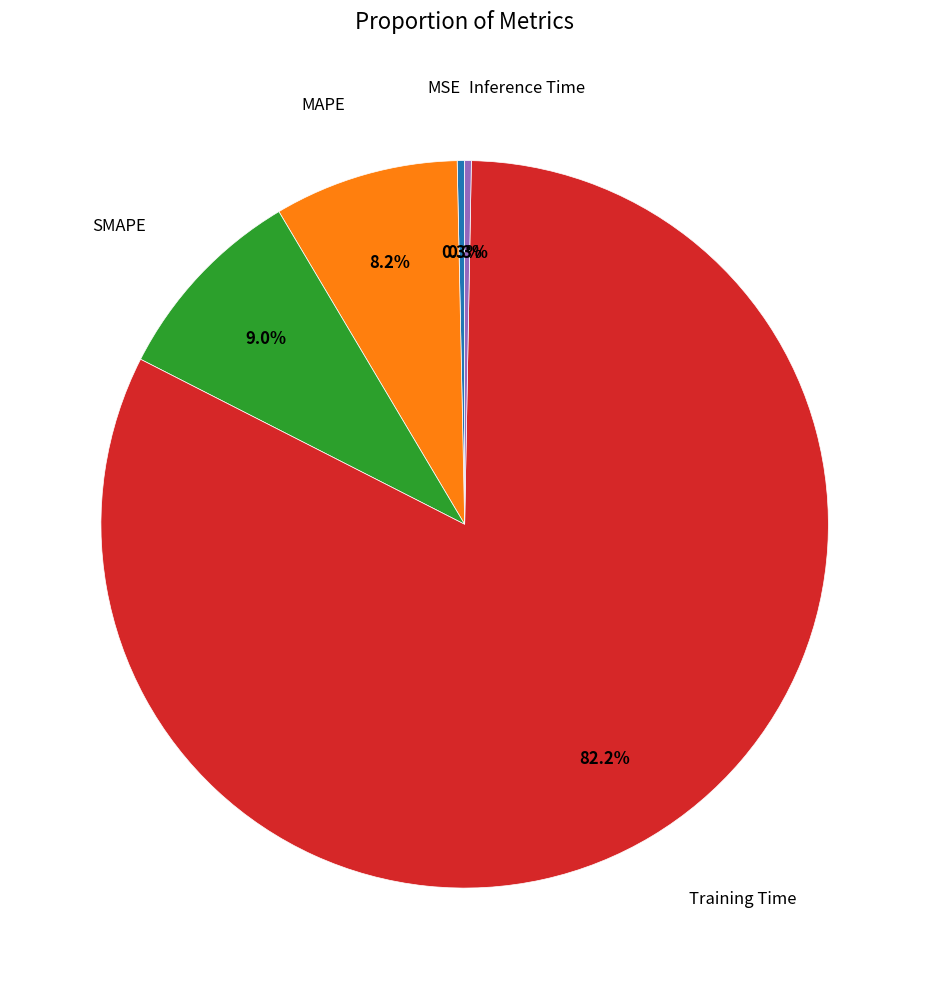

How many segments does this pie chart have?

5